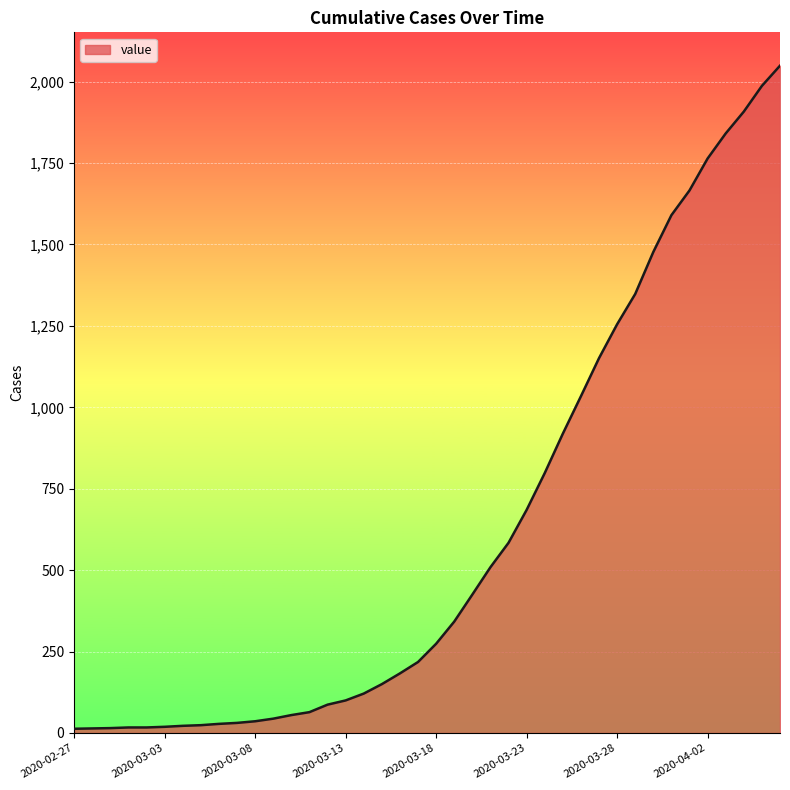

What is the difference between the maximum and minimum values?

2036